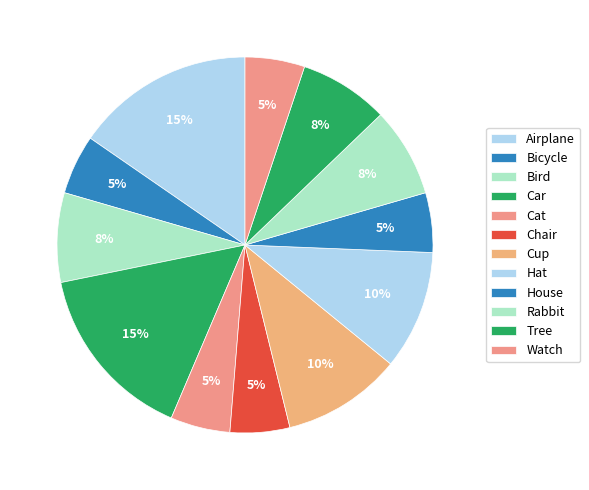

Is it true that Bird is 27% of the pie?

False